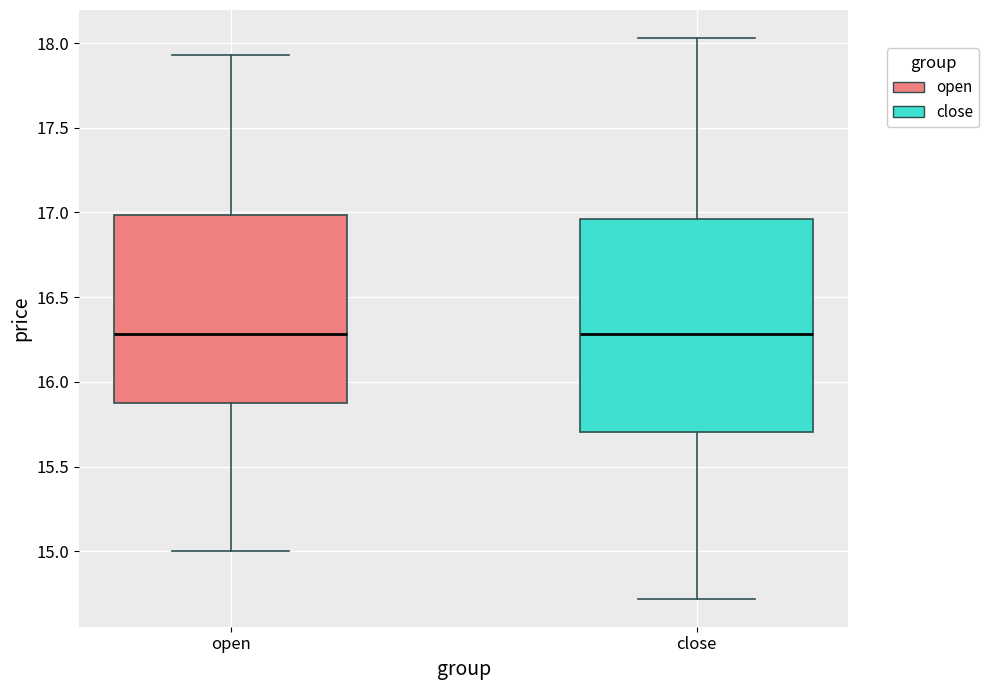

Where does the upper whisker of the box for open end on the y-axis? The values are not printed on the chart, so give them approximately, as read against the axis.

17.95